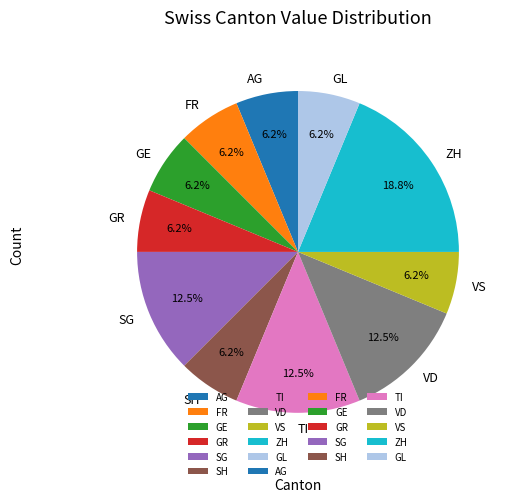

Is GR the majority of the pie?

No